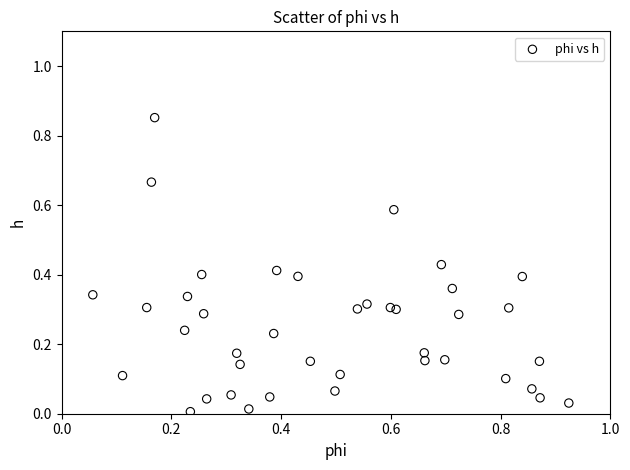

What is the range of Y values (max minus min)?

0.8